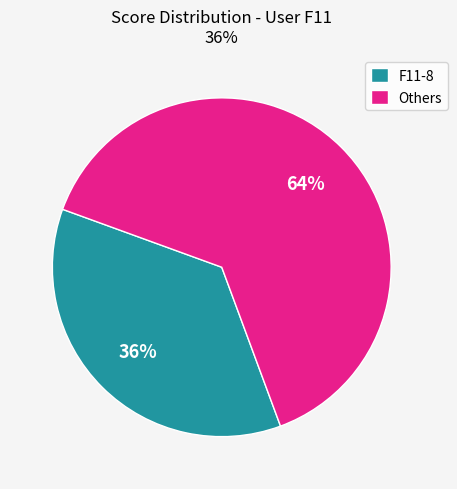

Which category has the biggest portion of the pie?

Others